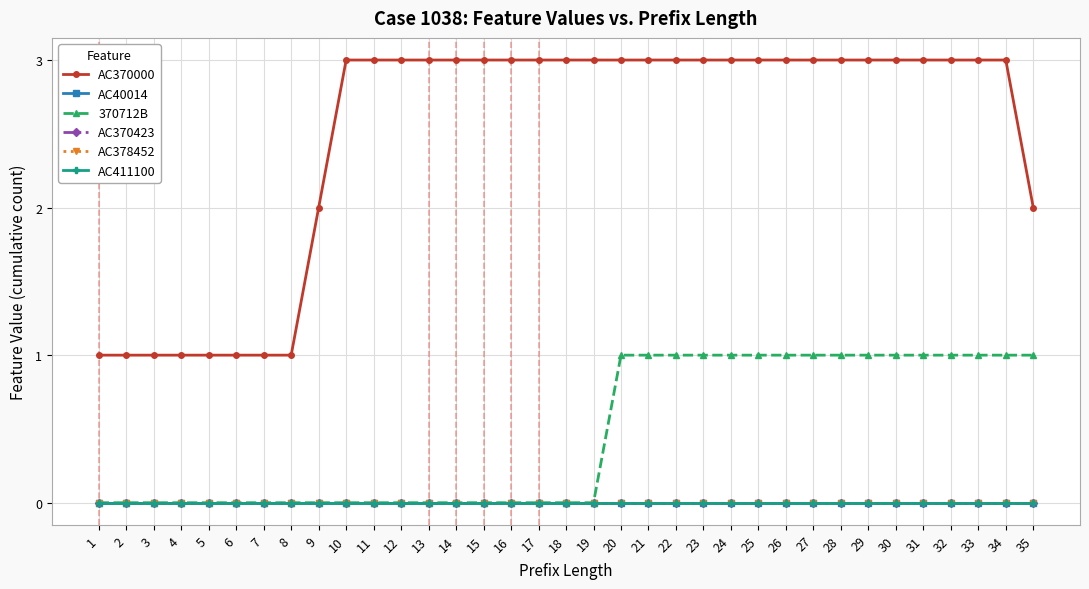

The value of AC378452 at 6 is 0. True or false?

True